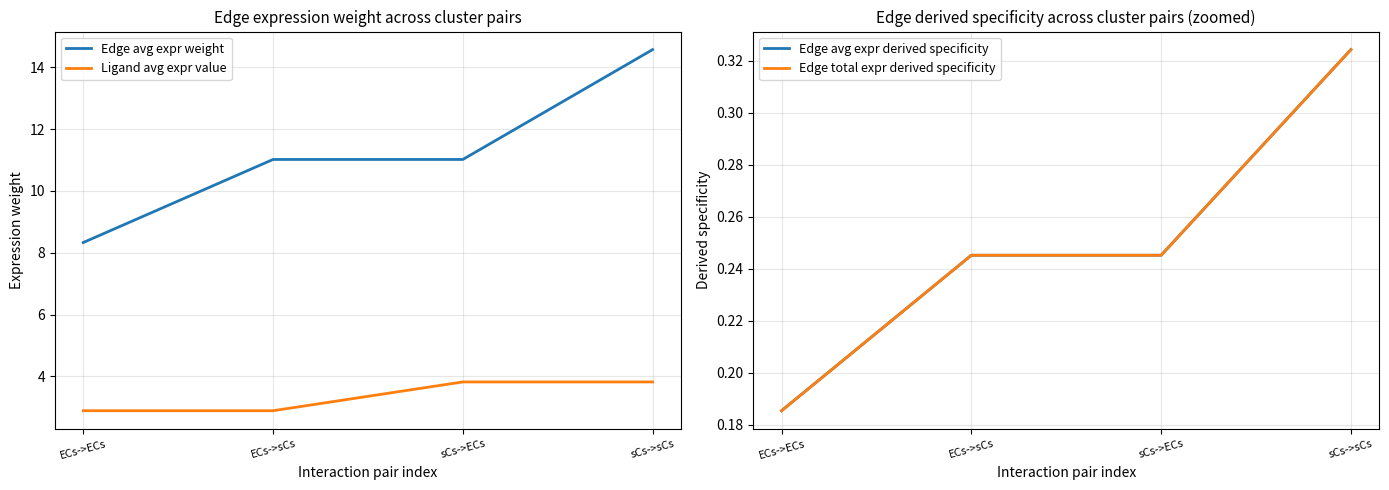

Which series has the widest spread of values?

Edge avg expr weight